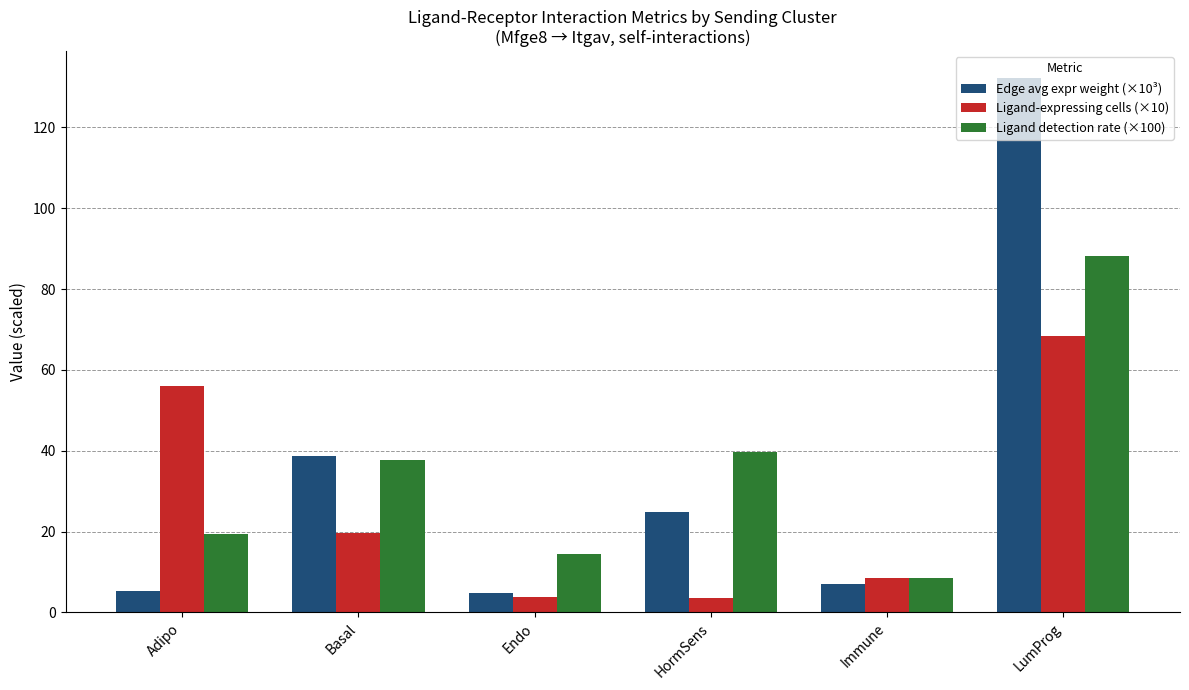

Rank the series at LumProg from lowest to highest value.

Ligand-expressing cells (×10), Ligand detection rate (×100), Edge avg expr weight (×10³)